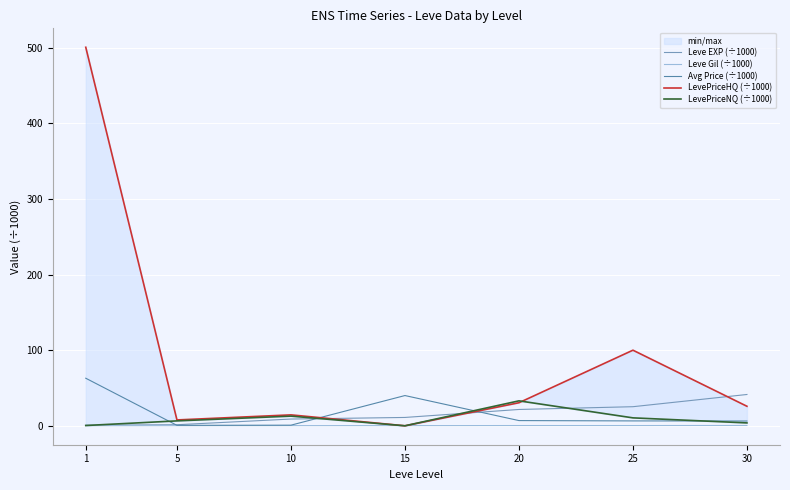

How many lines are shown in the chart?

5